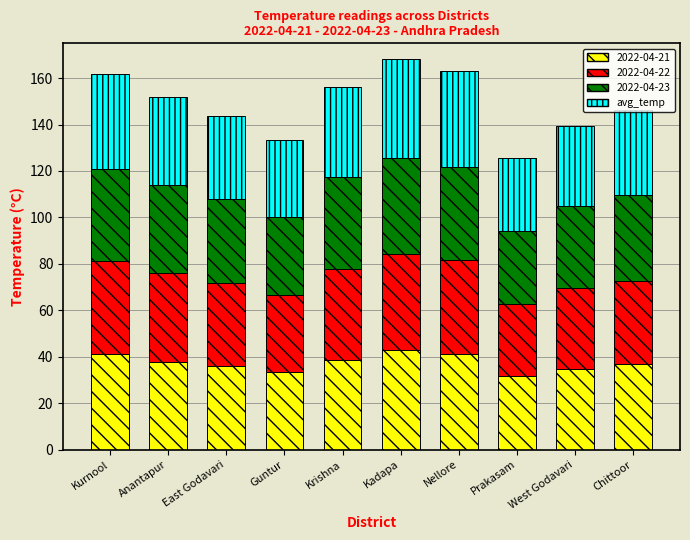

The value of 2022-04-21 at Krishna is 66.5. True or false?

False